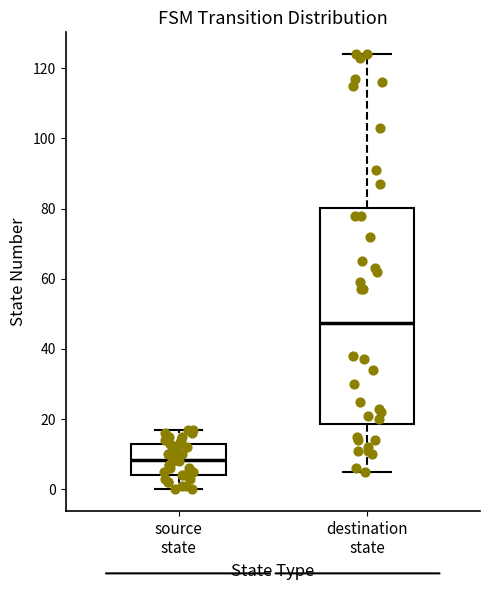

Which box's median line is the highest?

destination state